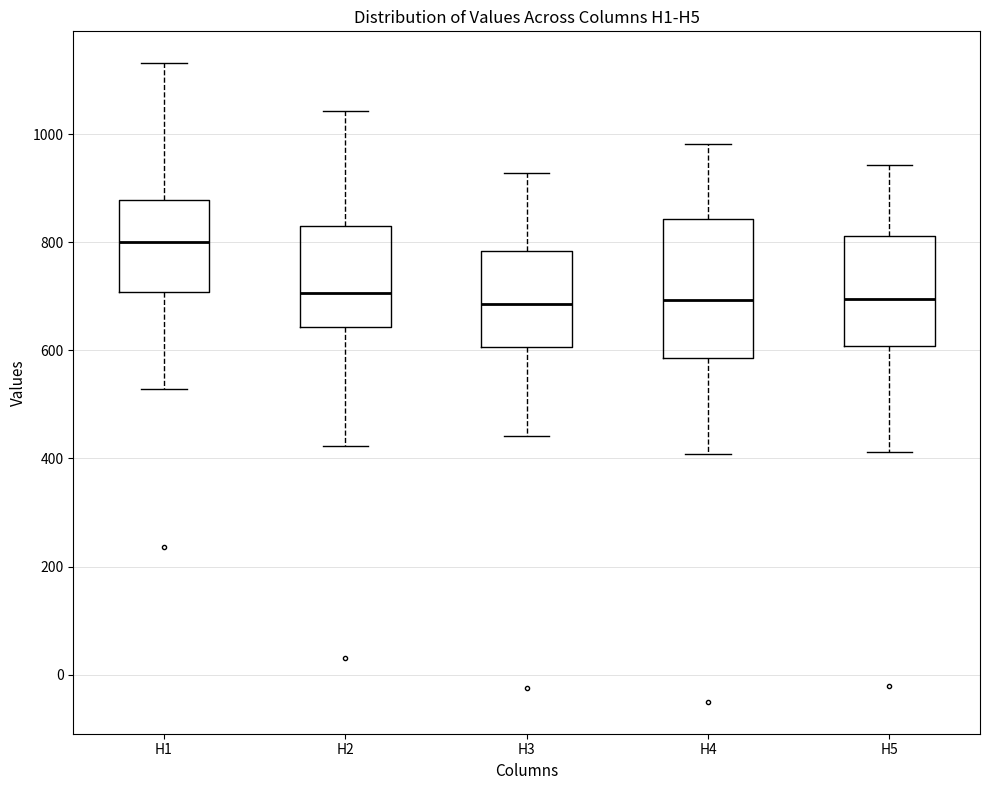

Reading left to right, transcribe this box plot: for each box, give where its median line is, the range the box spans, and where its two whiskers end, as read against the y-axis. The values are not printed on the chart, so give them approximately, as read against the axis.

H1: median 800, box 700 to 880, whiskers 520 to 1140
H2: median 700, box 640 to 840, whiskers 420 to 1040
H3: median 680, box 600 to 780, whiskers 440 to 920
H4: median 700, box 580 to 840, whiskers 400 to 980
H5: median 700, box 600 to 820, whiskers 420 to 940